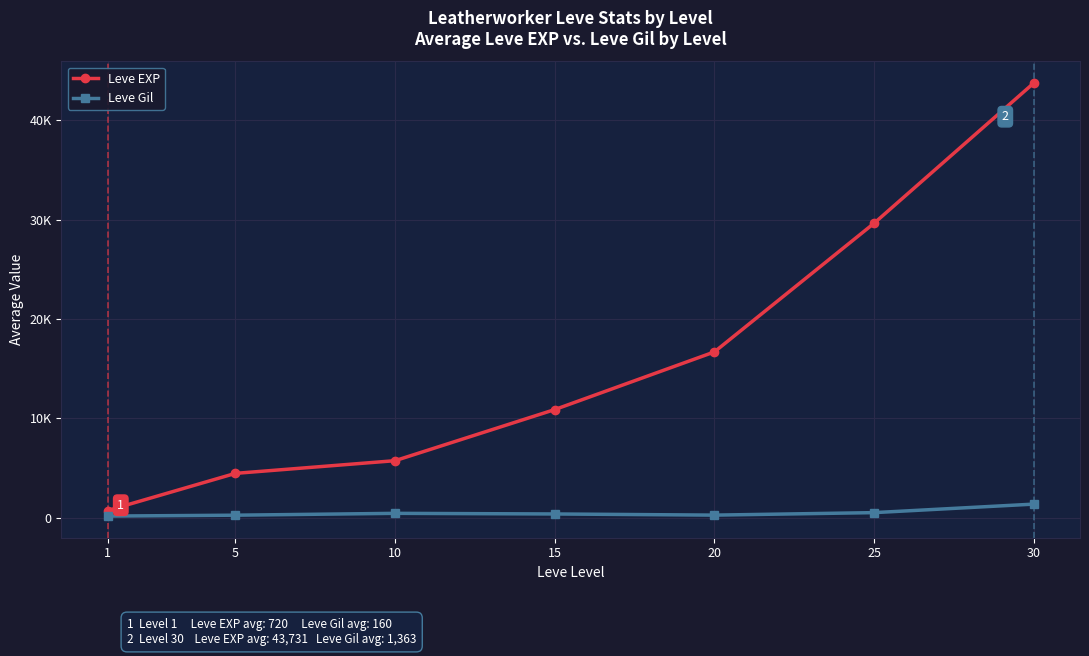

What is the value of the Leve Gil point at the 5th from the left?

256